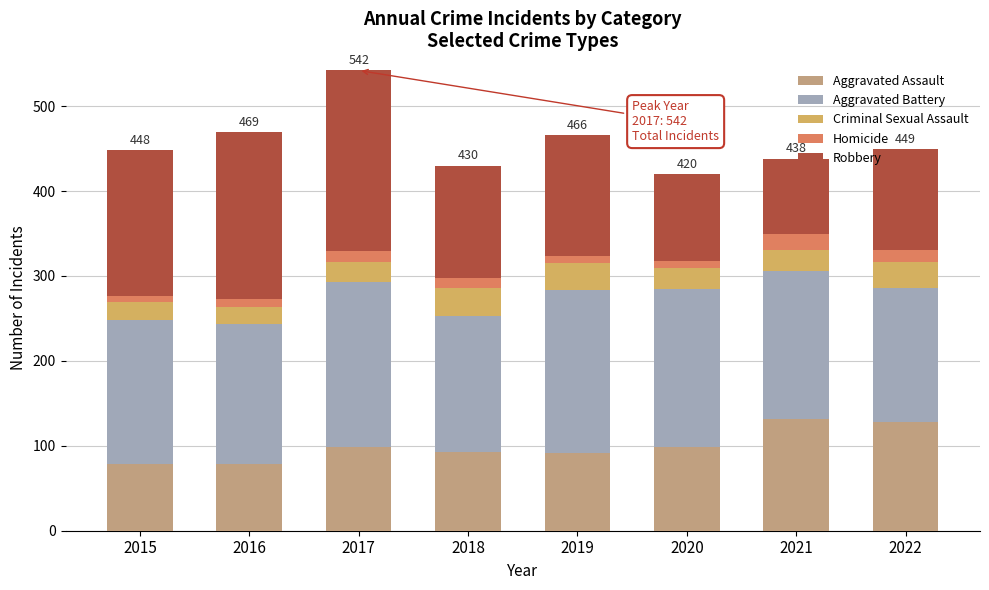

What is the difference between the maximum and minimum values in the Aggravated Assault series?

52